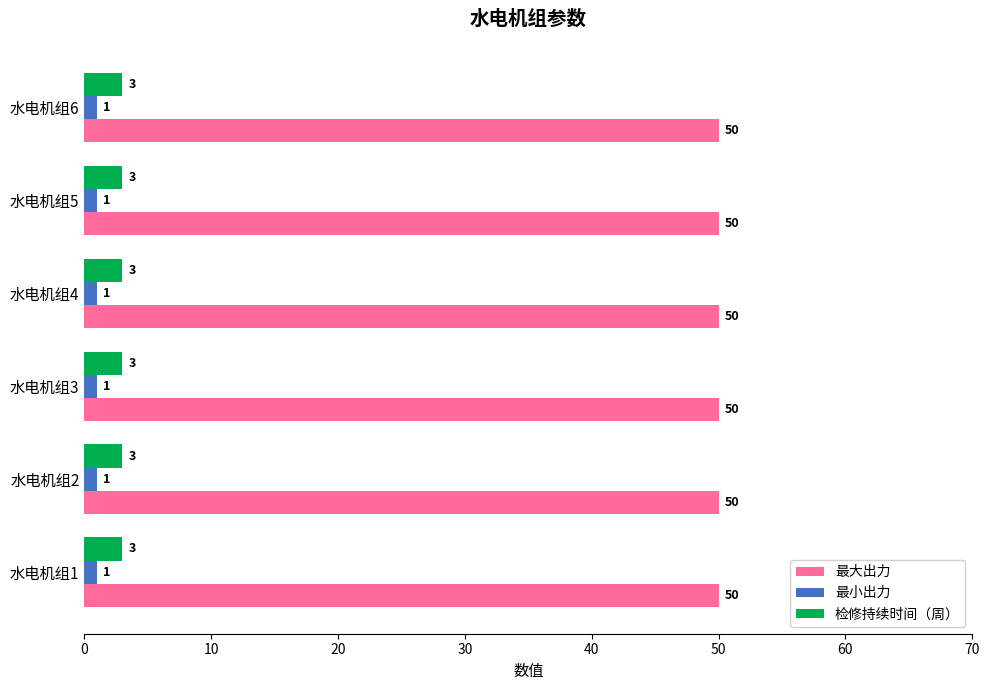

What is the greatest value displayed?

50